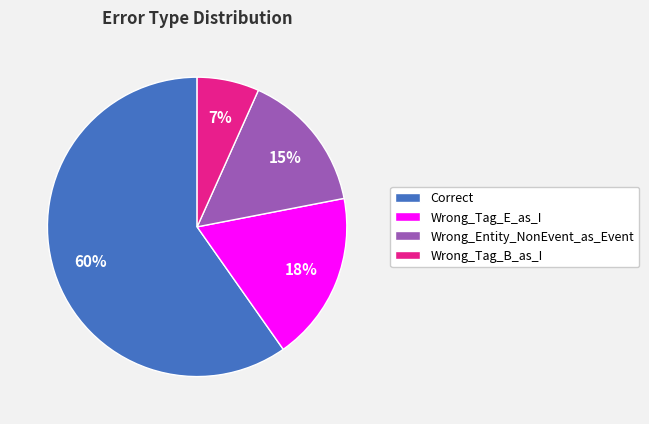

What is the majority slice?

Correct